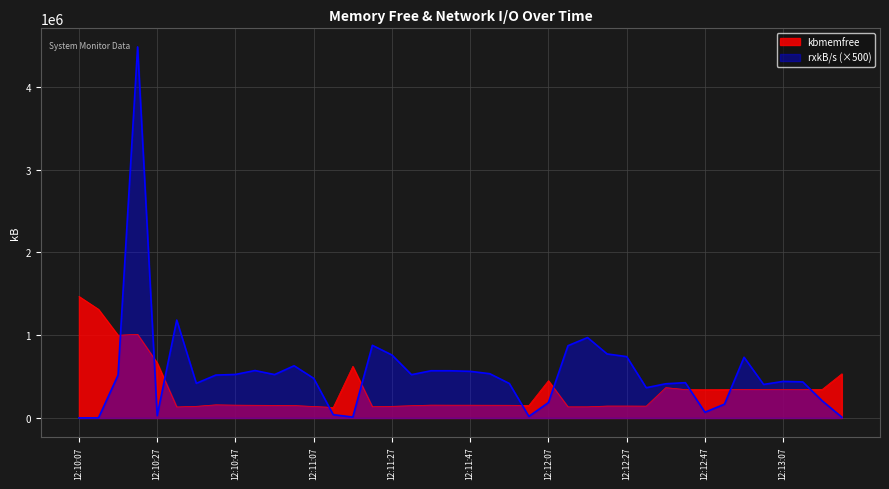

How many lines are shown in the chart?

2